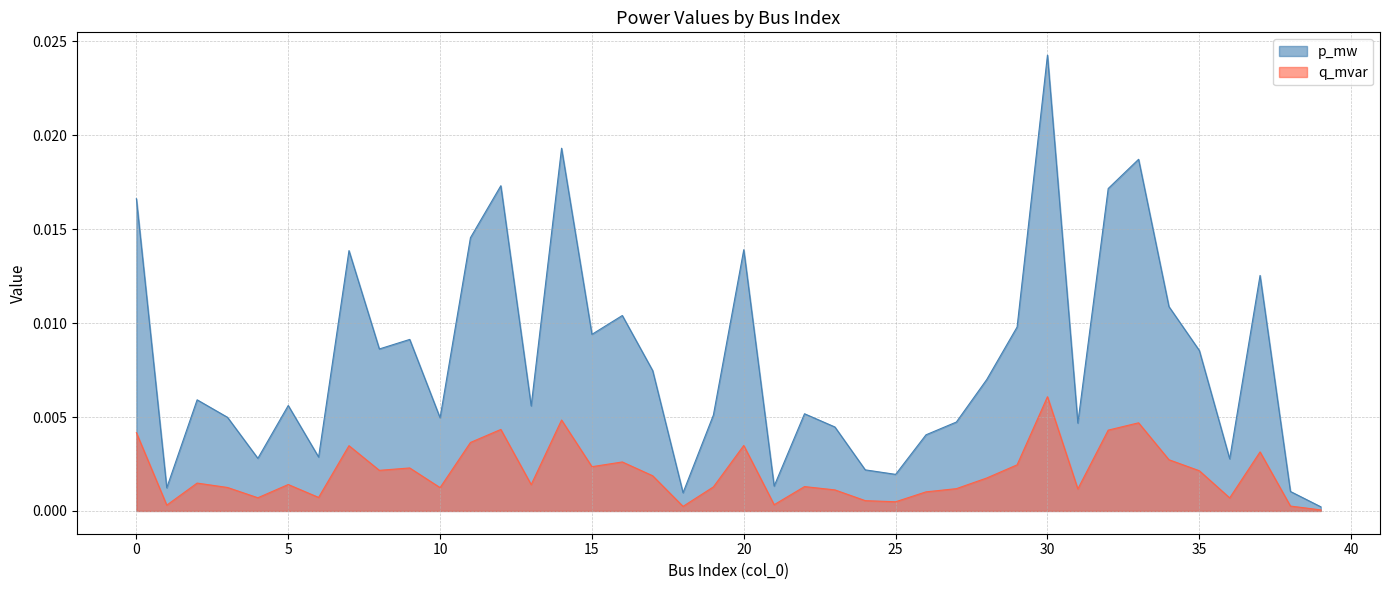

List the series in order of their overall mean, highest first.

p_mw, q_mvar